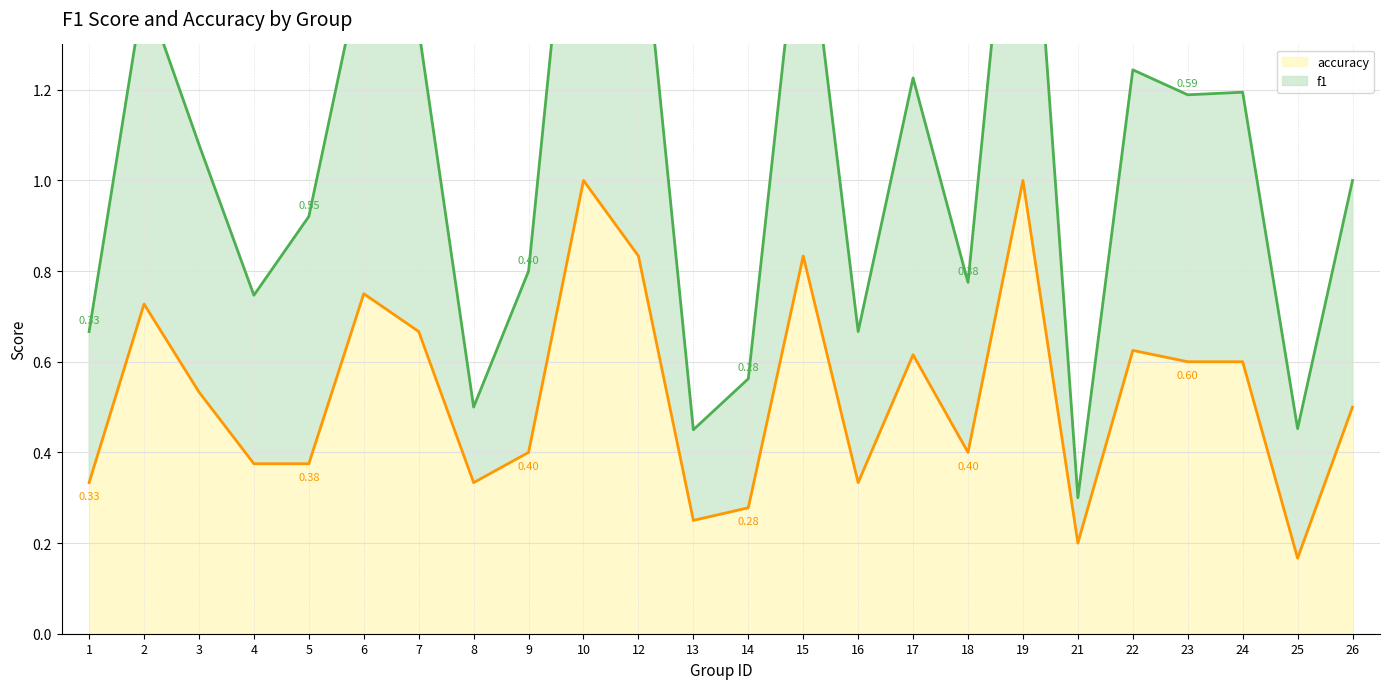

Which series has the largest total across all categories?

f1